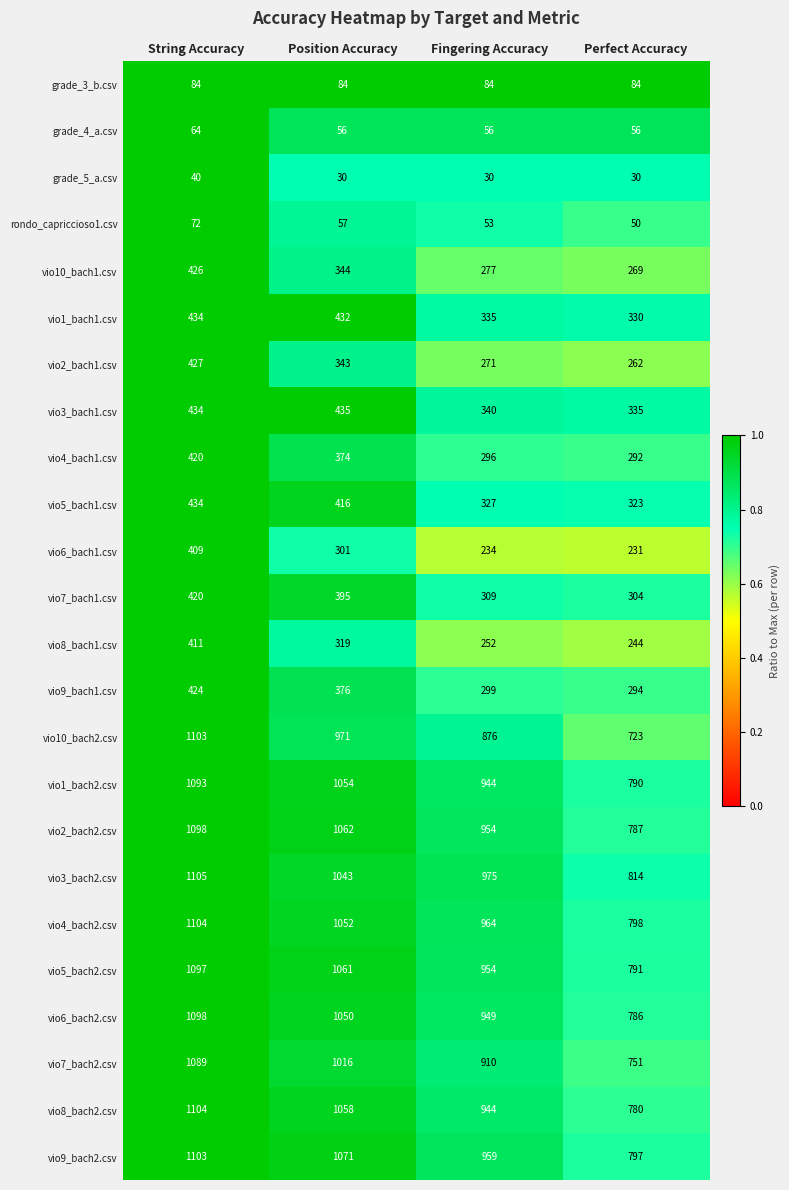

What is the total value across all series at String Accuracy?

15493